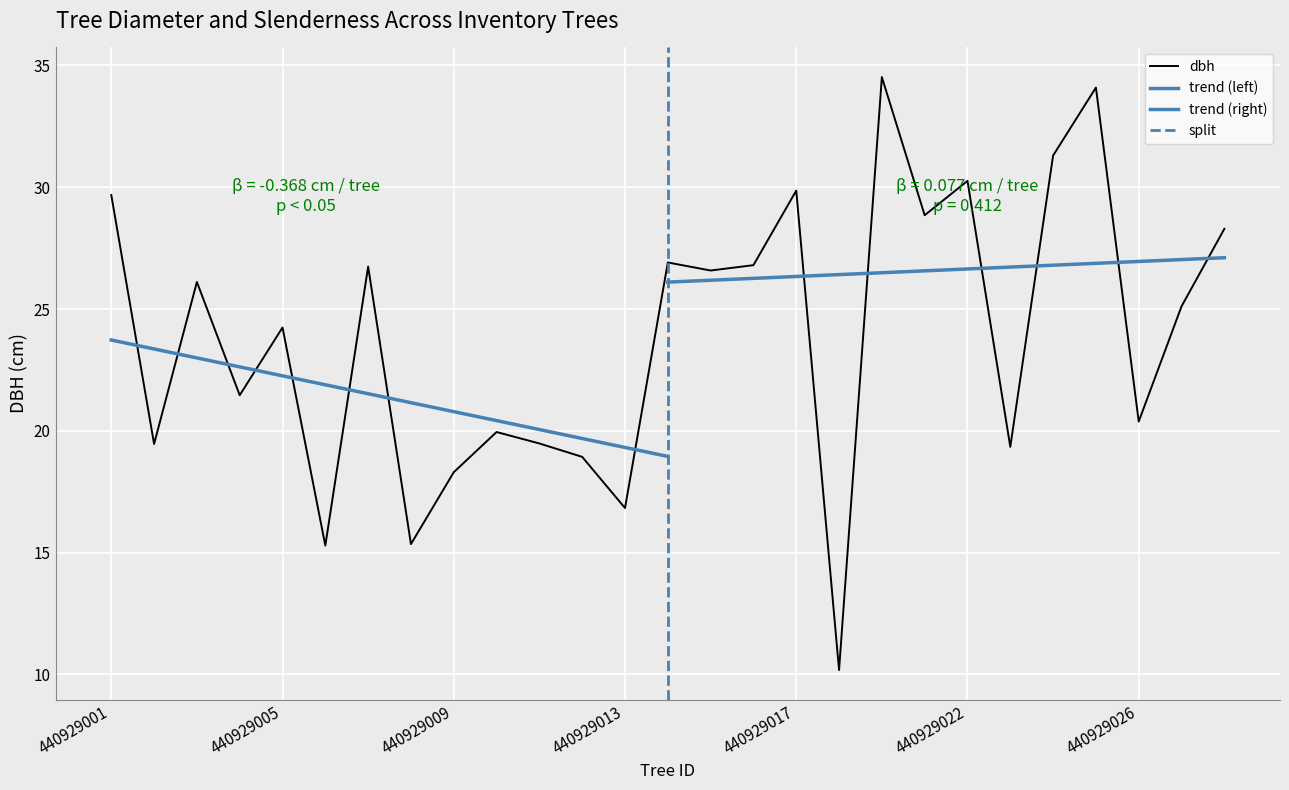

How many points are higher than both their immediate neighbors (excluding endpoints)?

9